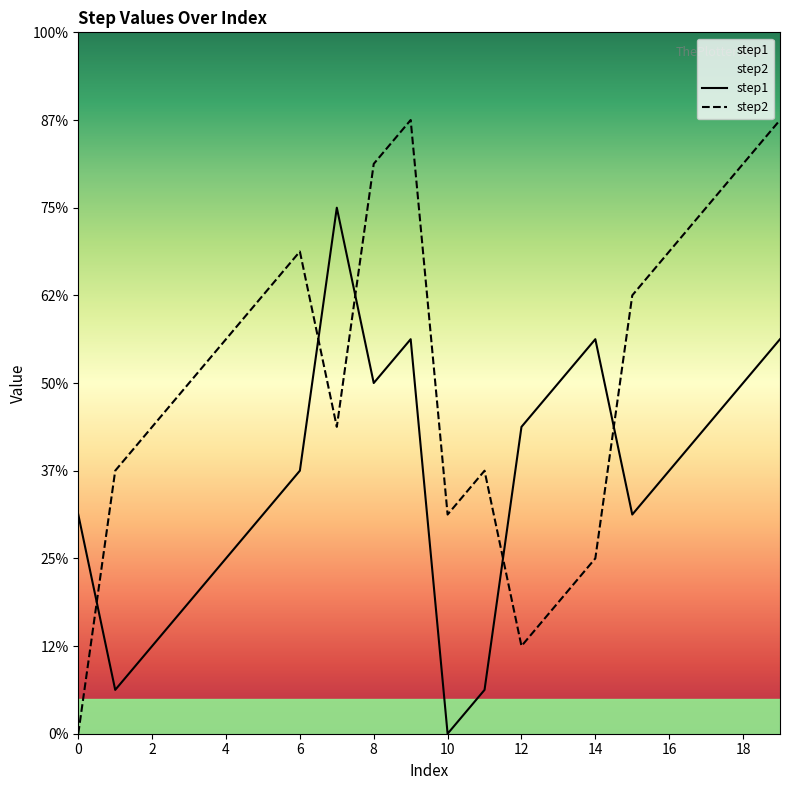

At which category does step1 reach its first local valley?

1